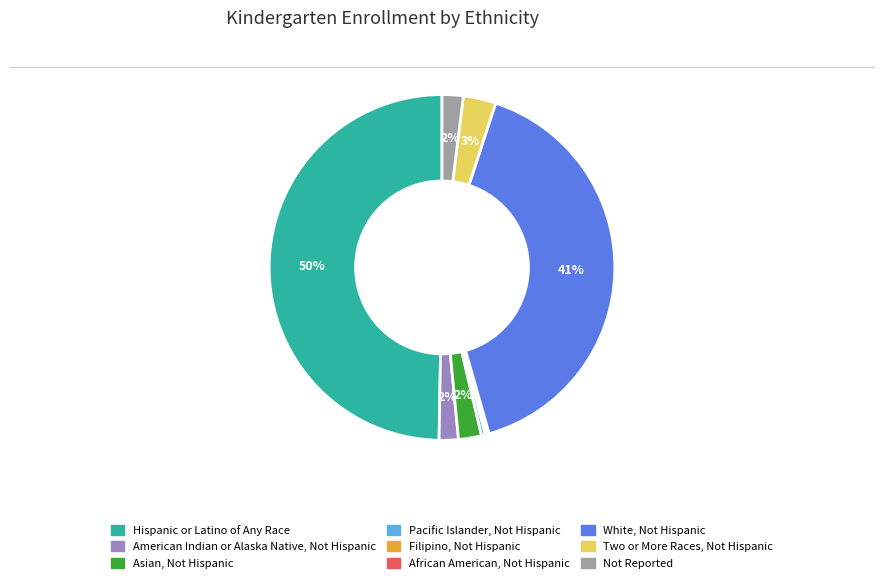

Which has a higher value, Asian, Not Hispanic or Two or More Races, Not Hispanic?

Two or More Races, Not Hispanic